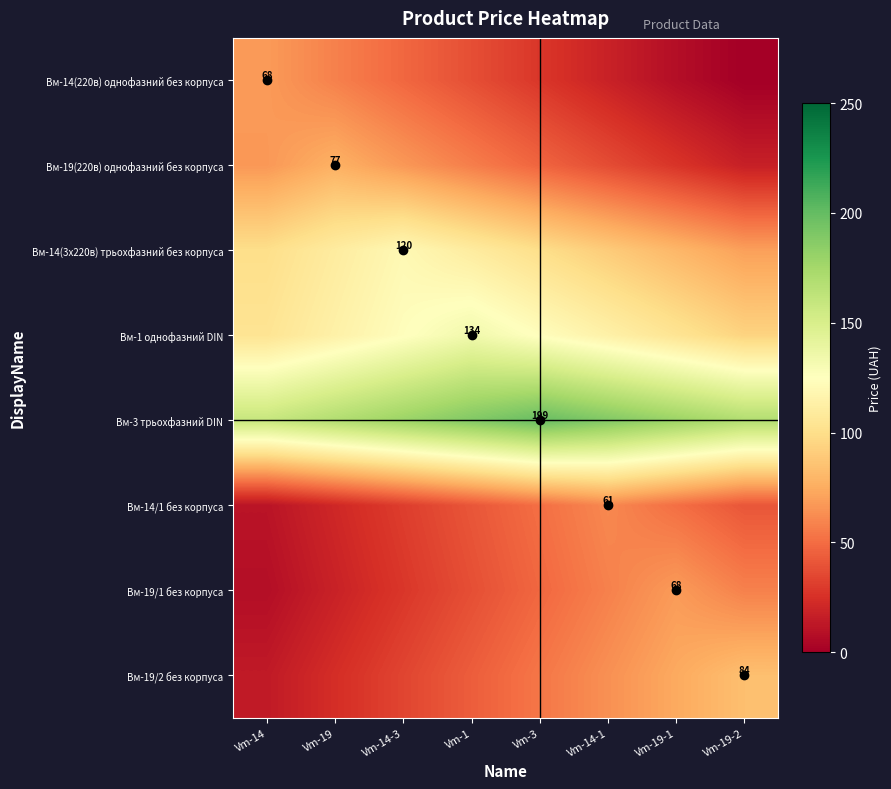

What is the total value across all series at Vm-19?

591